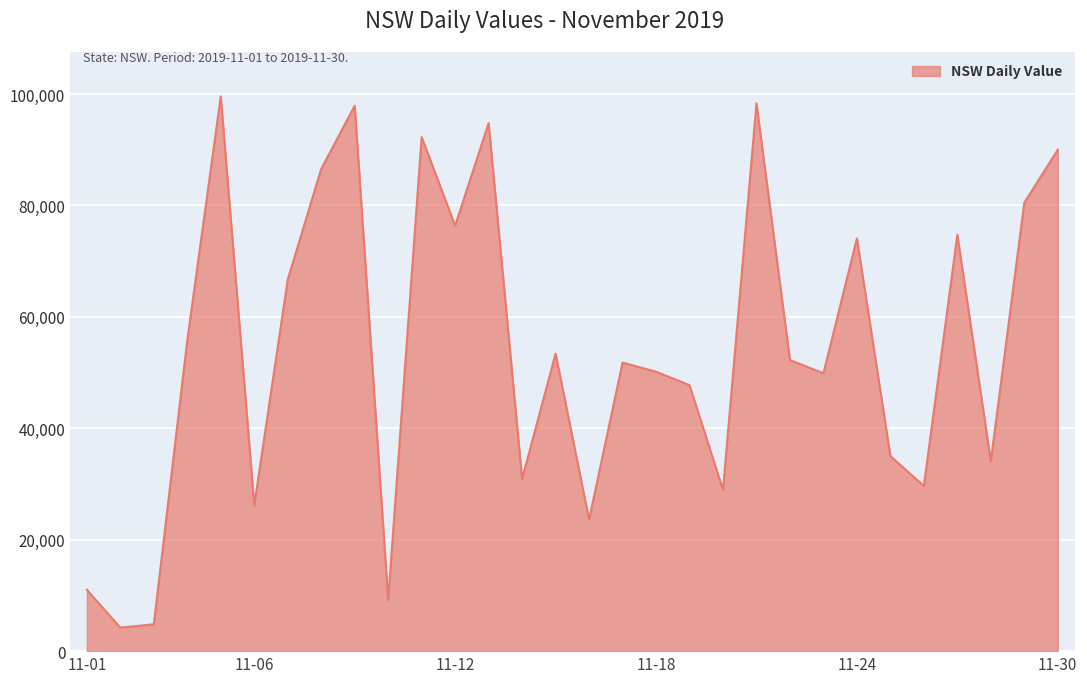

What is the minimum value shown in the chart?

4217